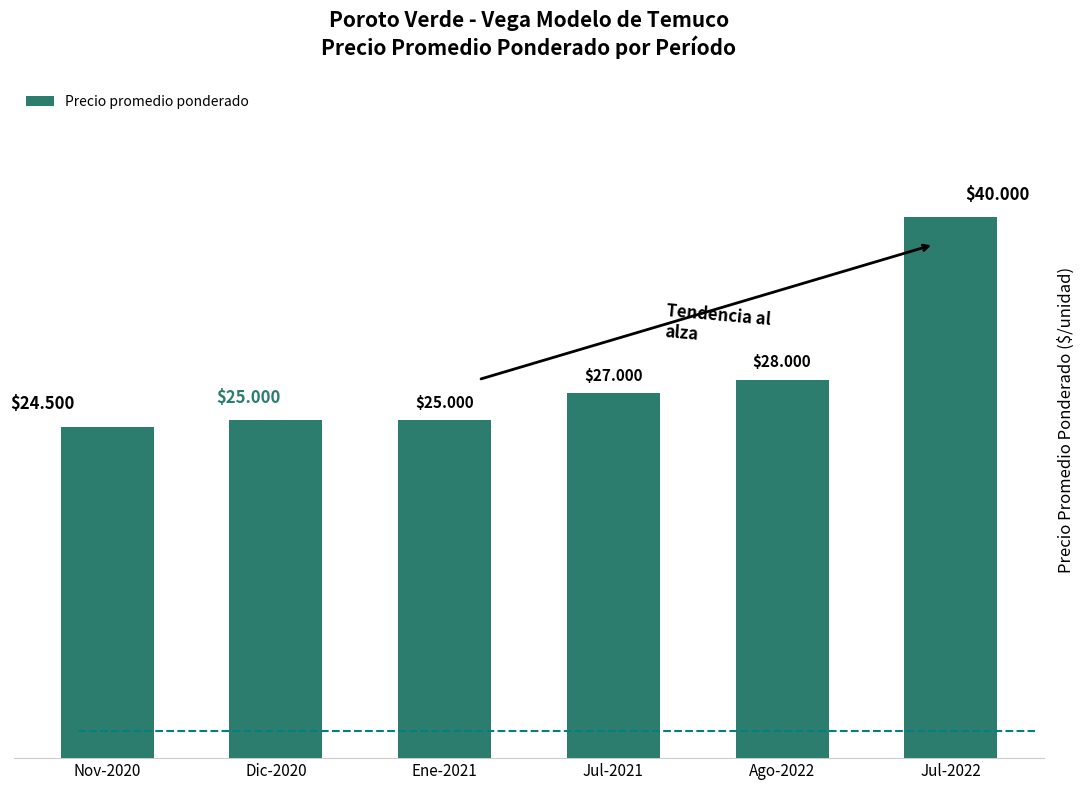

Rank the categories by value from lowest to highest.

Nov-2020, Dic-2020, Ene-2021, Jul-2021, Ago-2022, Jul-2022